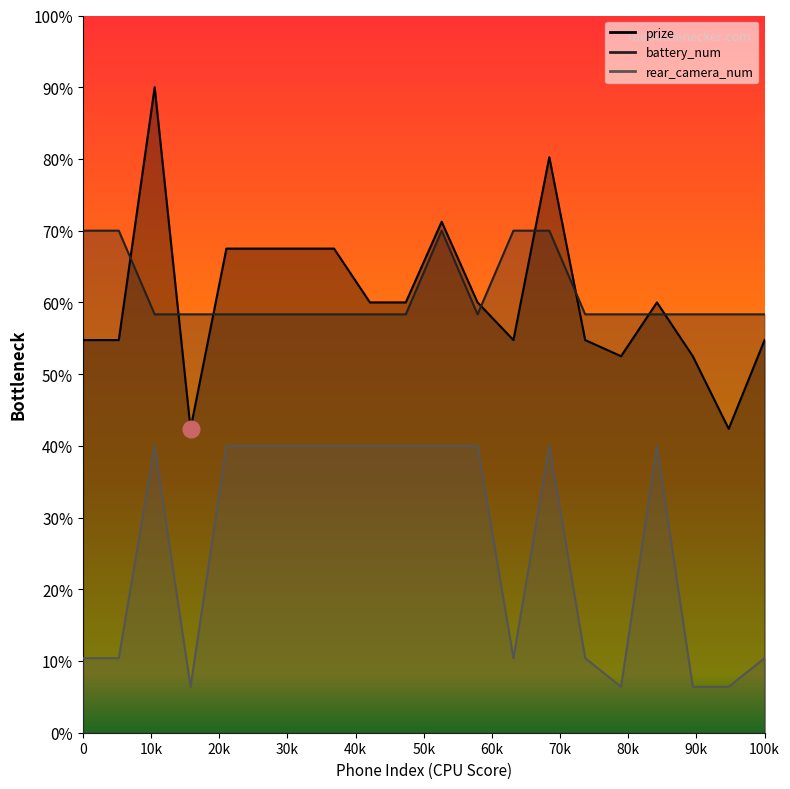

Does the chart display data point markers on the line(s)?

No